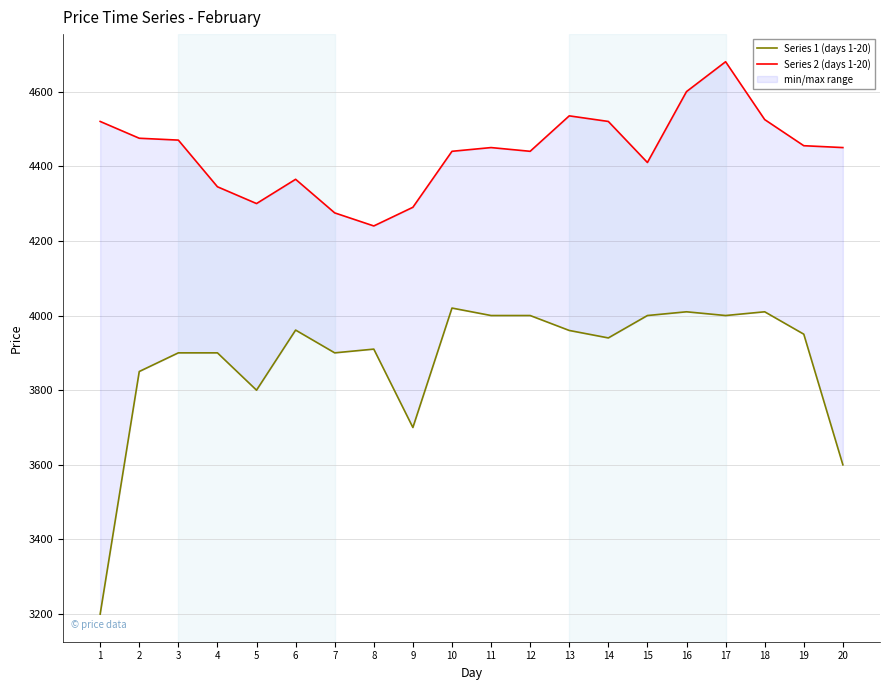

Which category has the highest value across all series?

17